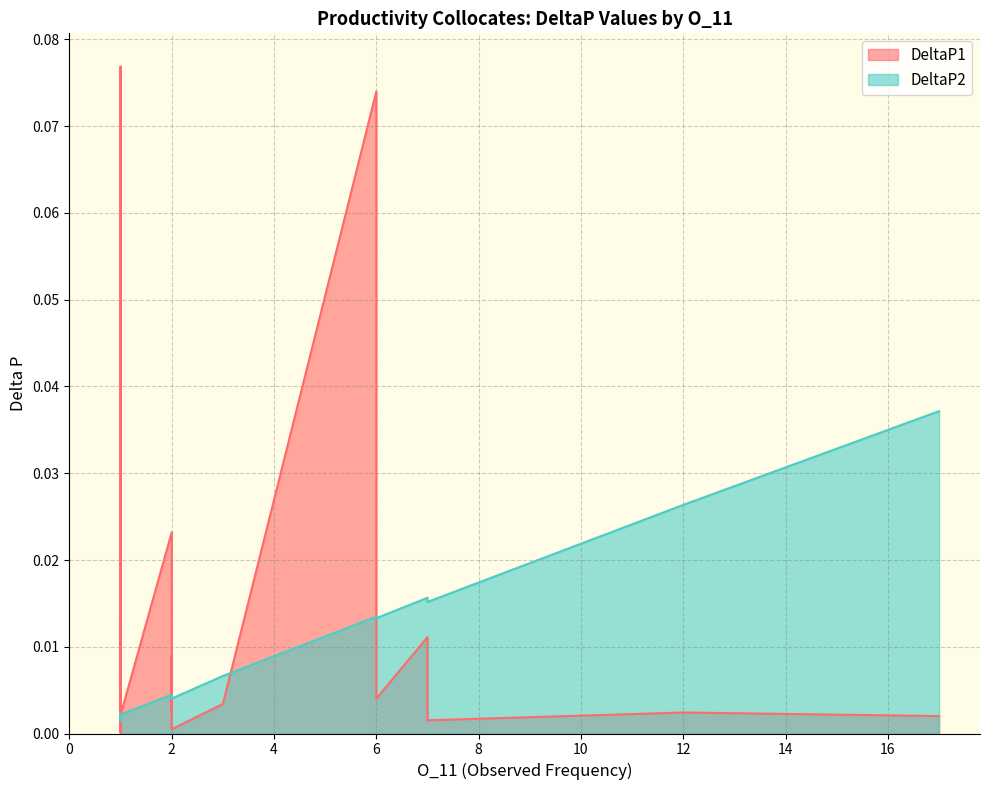

The DeltaP2 series shows 0.0 at 1. True or false?

True